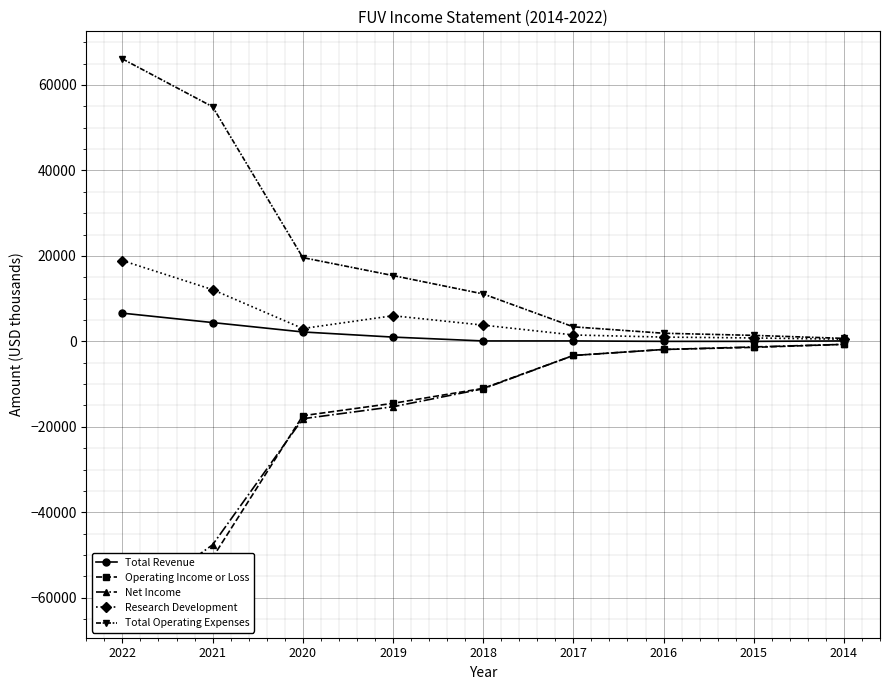

What is the smallest value displayed?

-62900